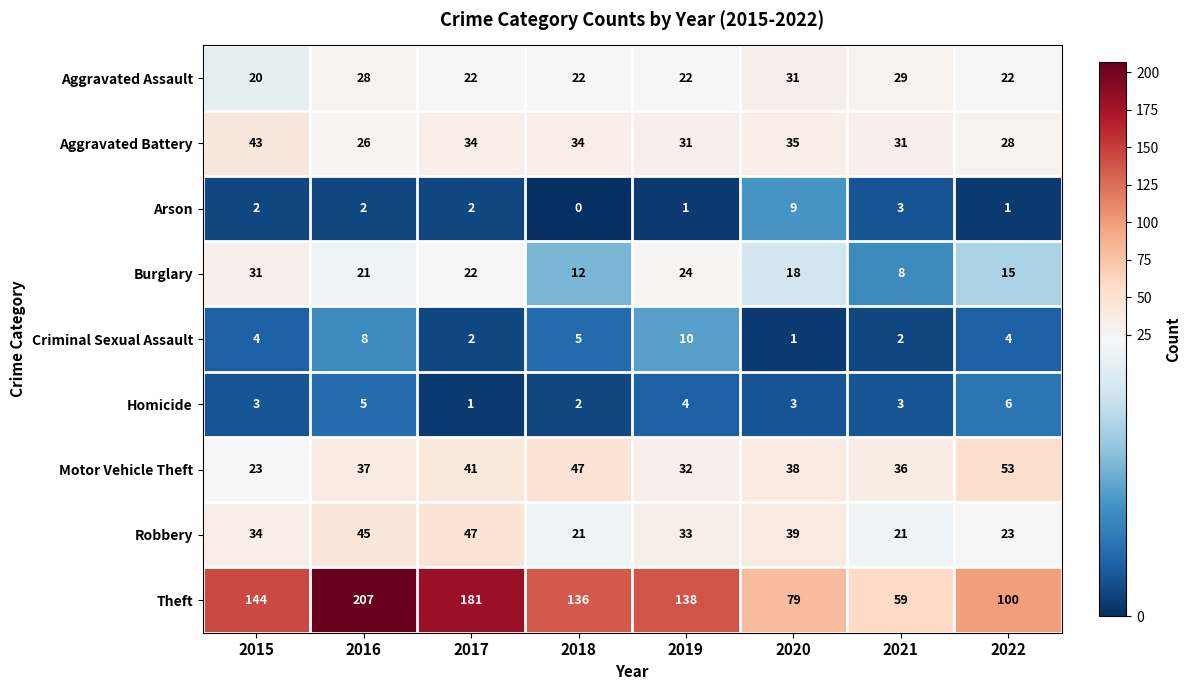

The value of Aggravated Assault at 2019 is 7. True or false?

False